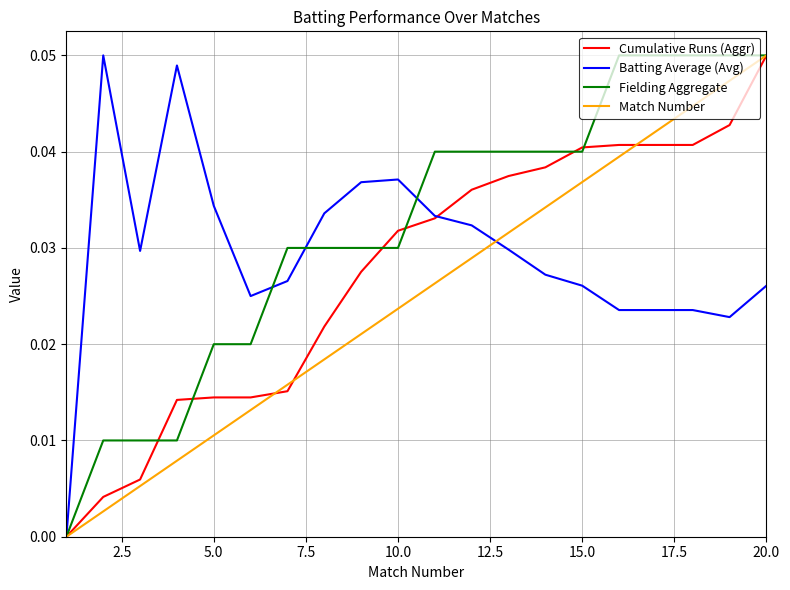

Which series has the largest total across all categories?

Fielding Aggregate